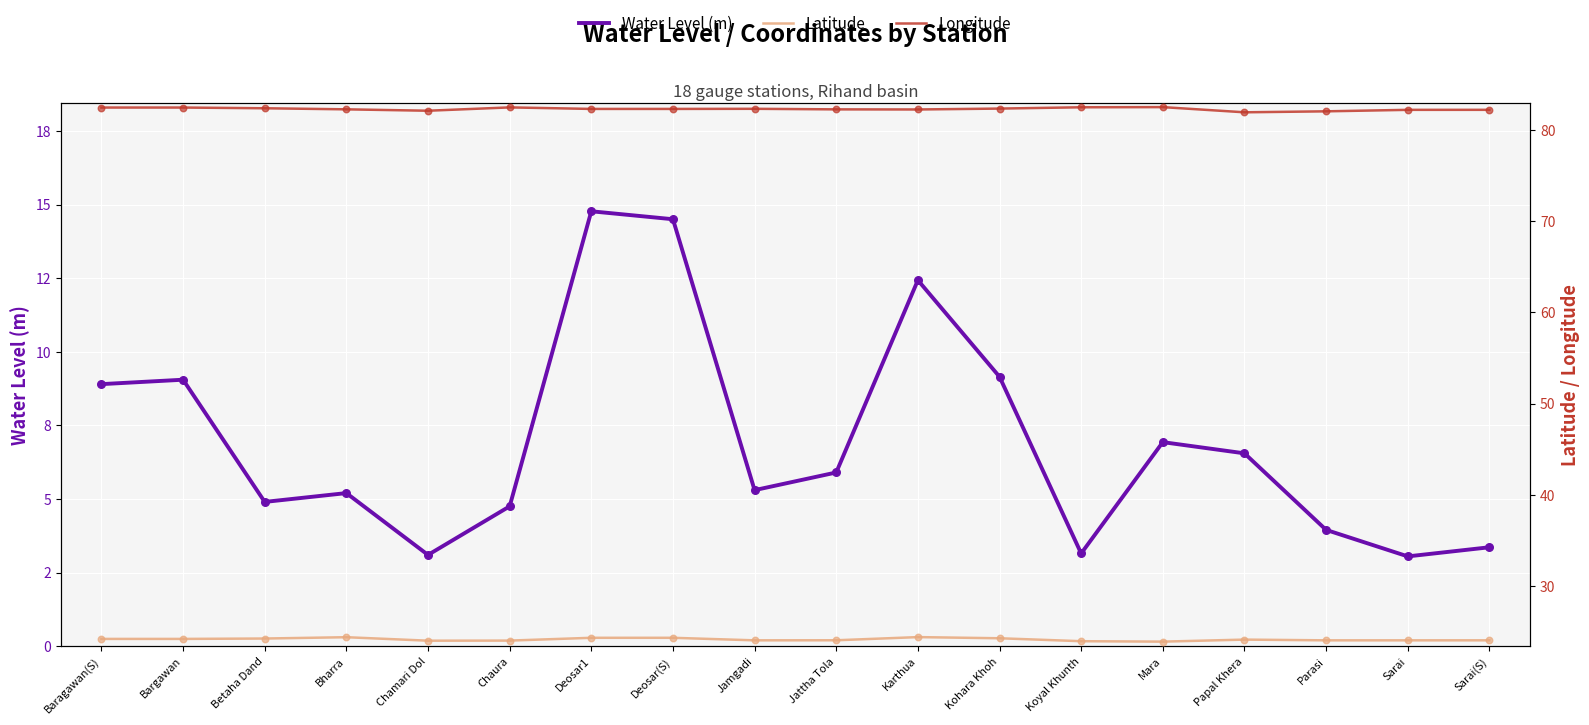

What is the total value across all series at Jamgadi?

111.7